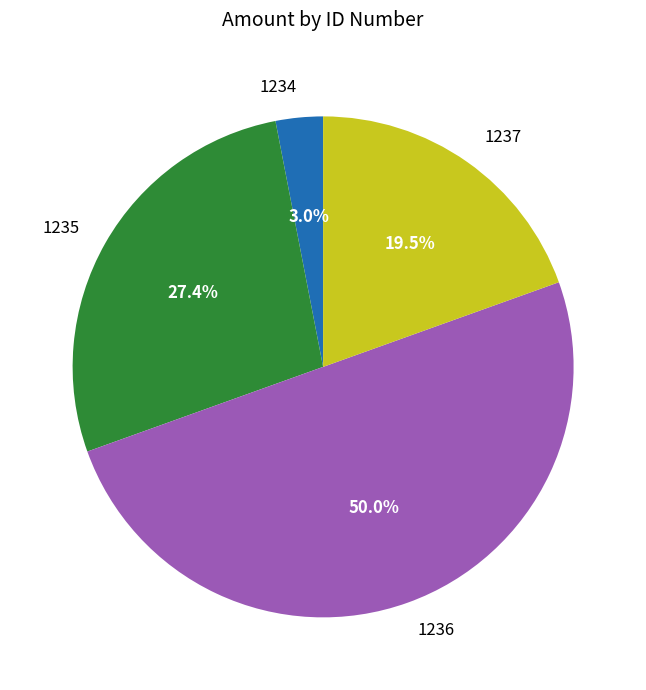

What is the ratio of the value at 1234 to the value at 1236?

0.1